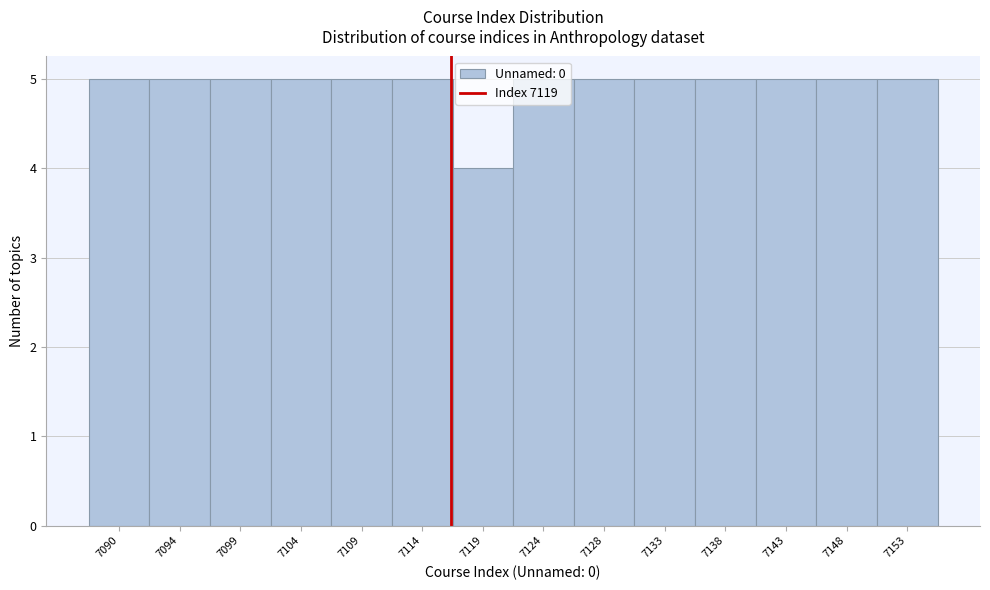

What is the average value?

5